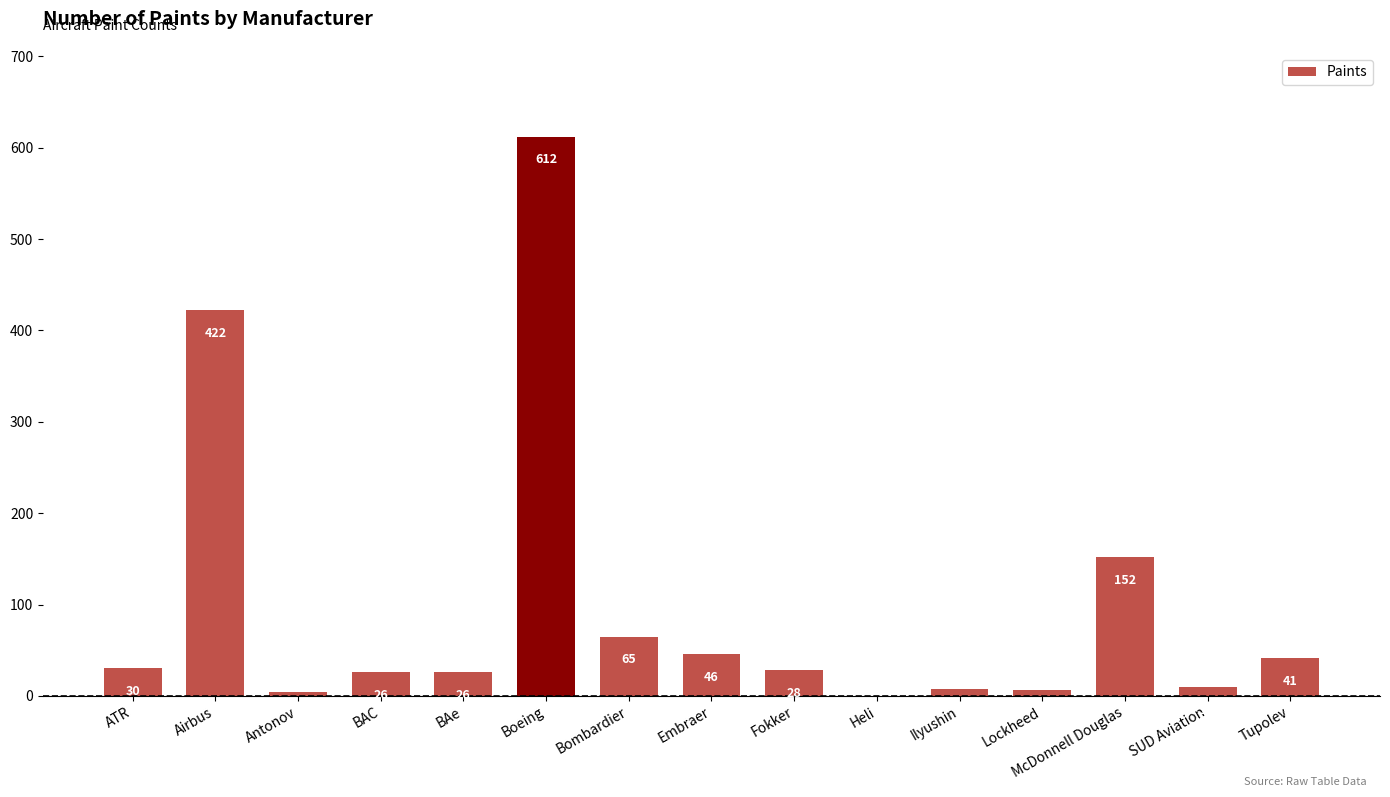

What is the maximum value shown in the chart?

612